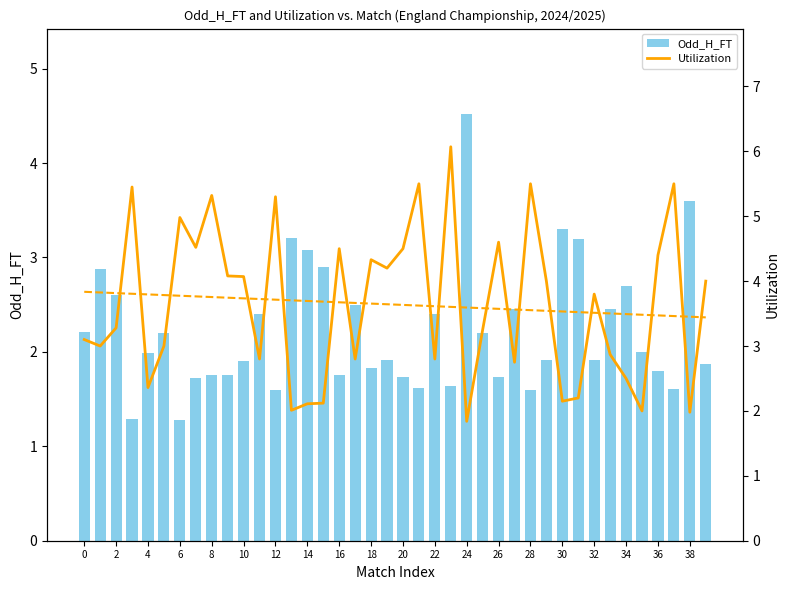

How many distinct data groups are displayed?

2